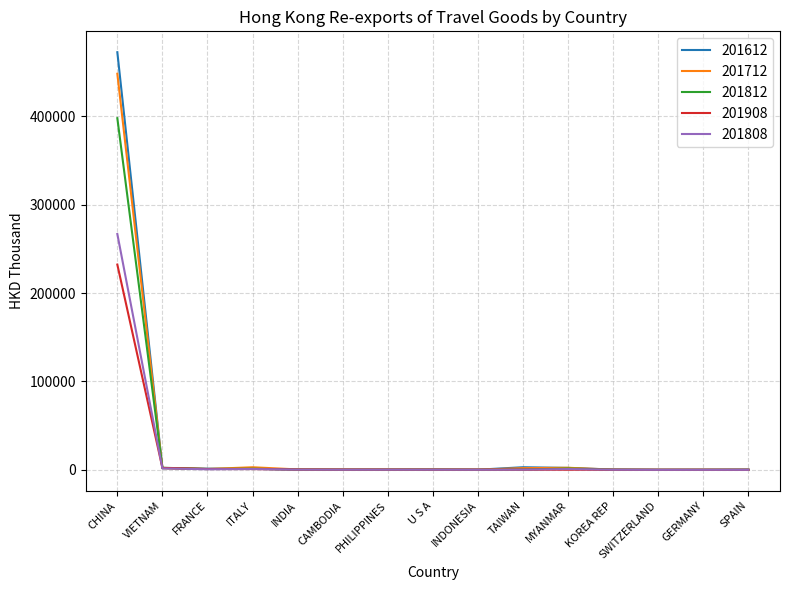

Count the number of data series in this chart.

5